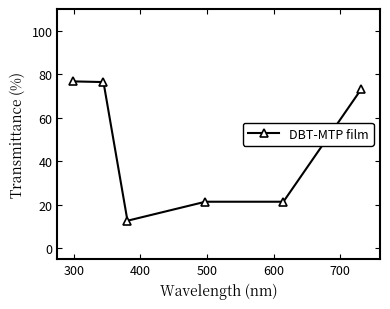

What is the minimum value shown in the chart?

12.7